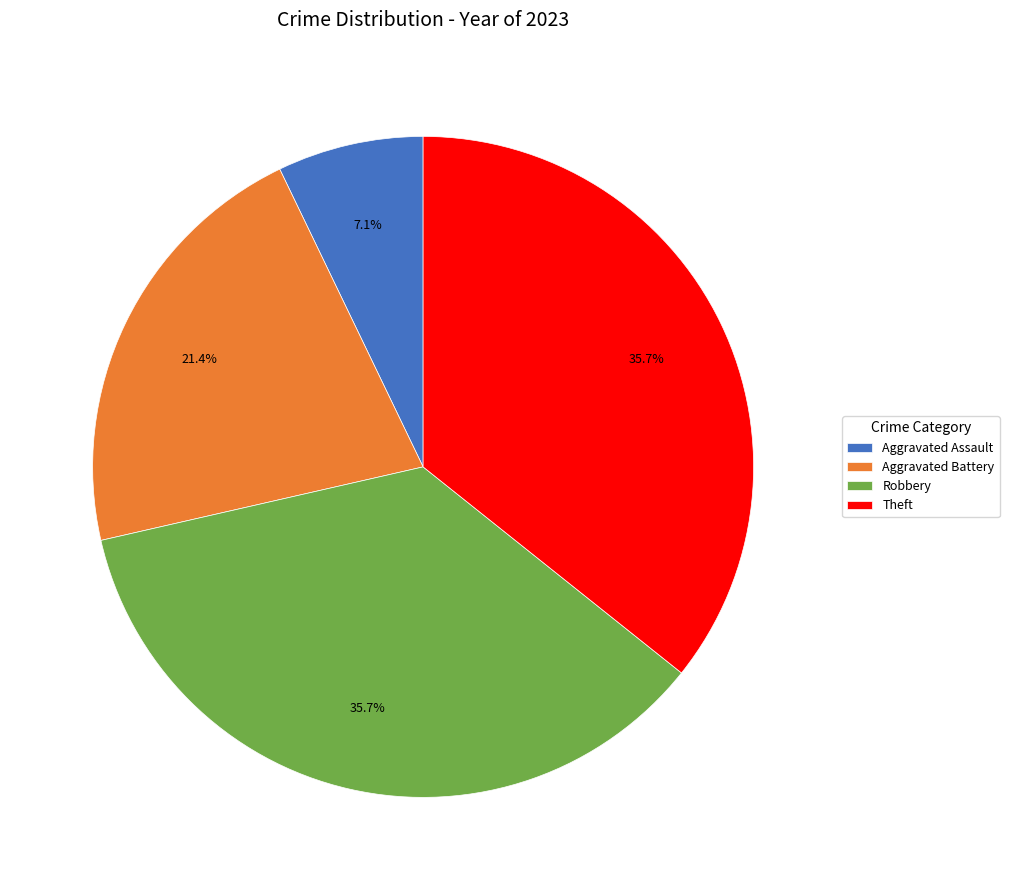

Is it true that Theft is 29% of the pie?

False